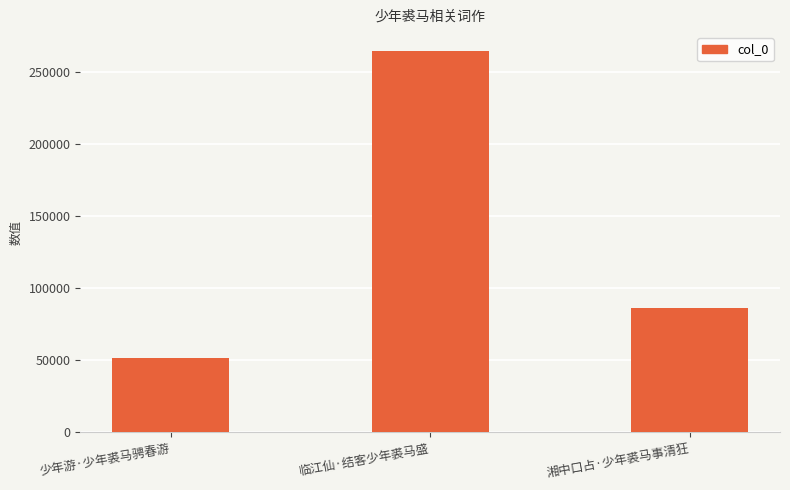

Approximately how many times larger is the value at 临江仙·结客少年裘马盛 compared to 湘中口占·少年裘马事清狂?

3.1